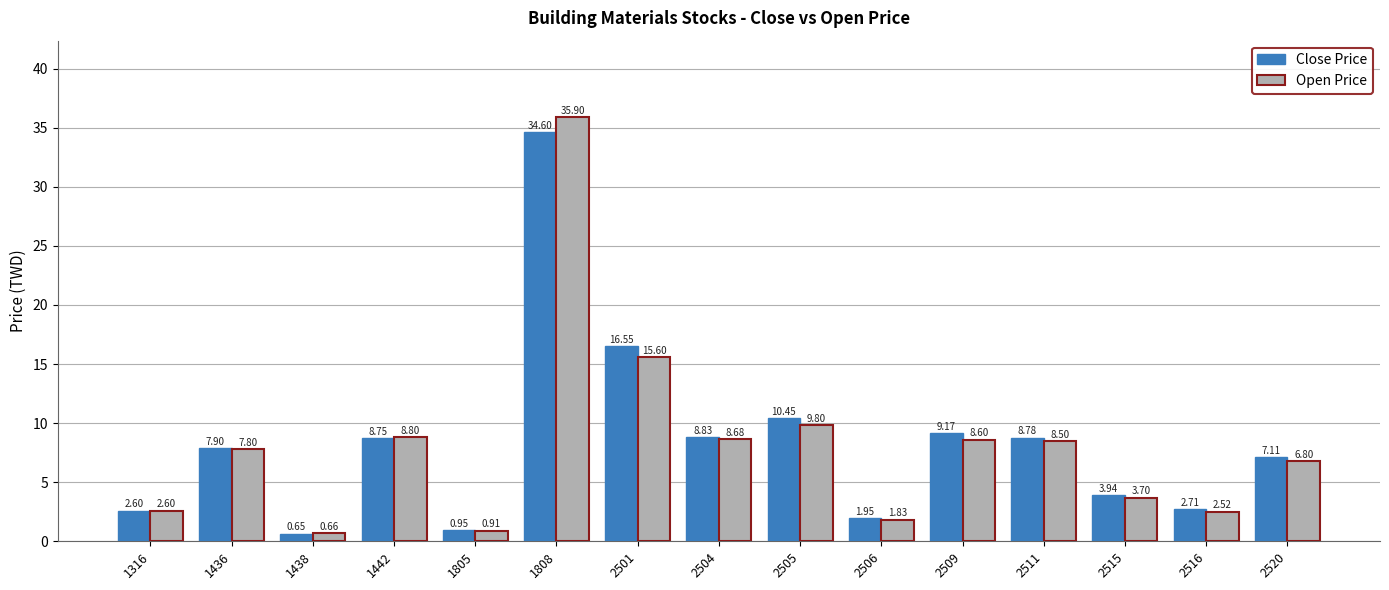

What is the average value of the Open Price series?

8.2